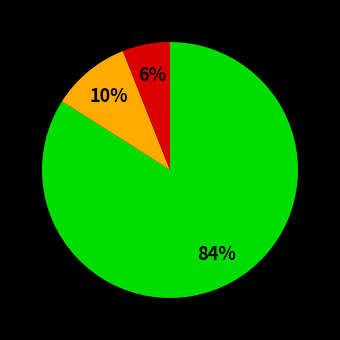

To the nearest percent, what is the difference between the largest and smallest slice percentages?

78%